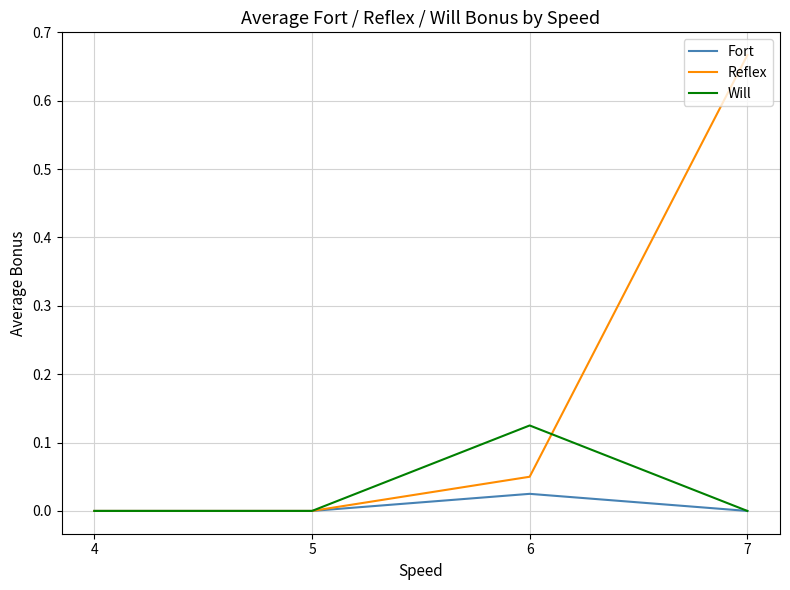

Is the value of Fort at 4 greater than the value of Reflex at 6?

No